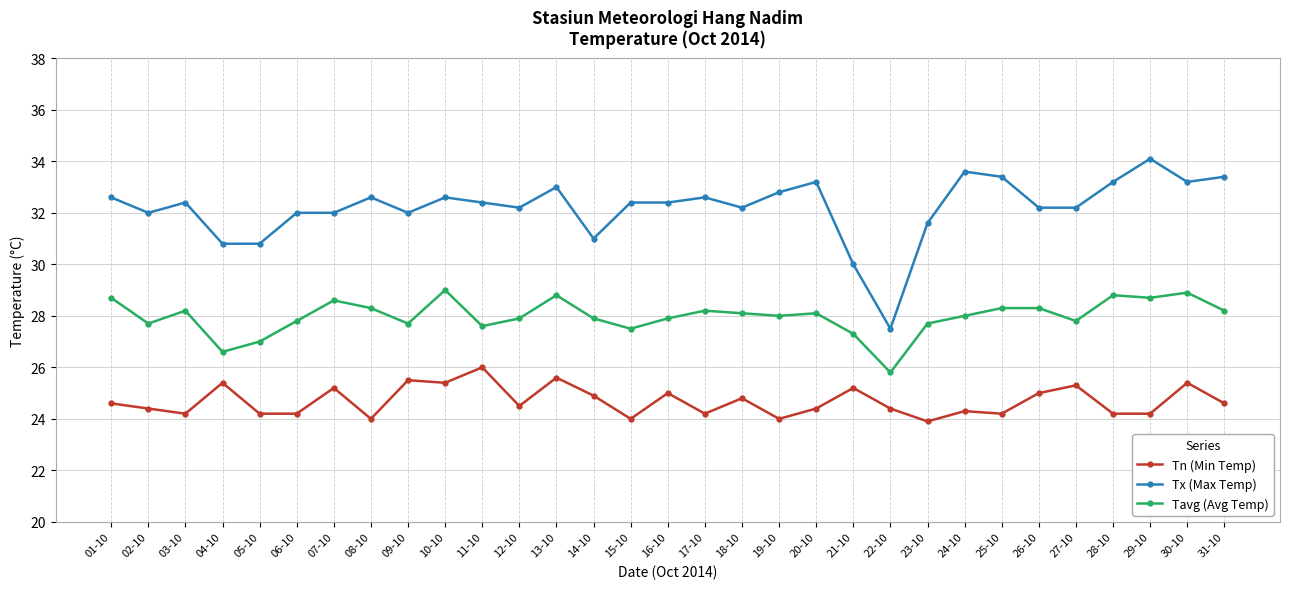

The Tn (Min Temp) series shows 24.2 at 25-10. True or false?

True